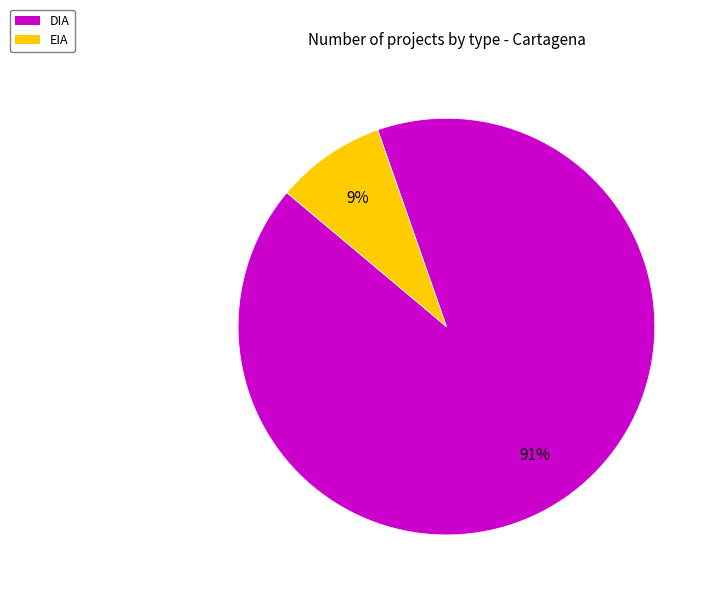

Rank the categories by value from highest to lowest.

DIA, EIA